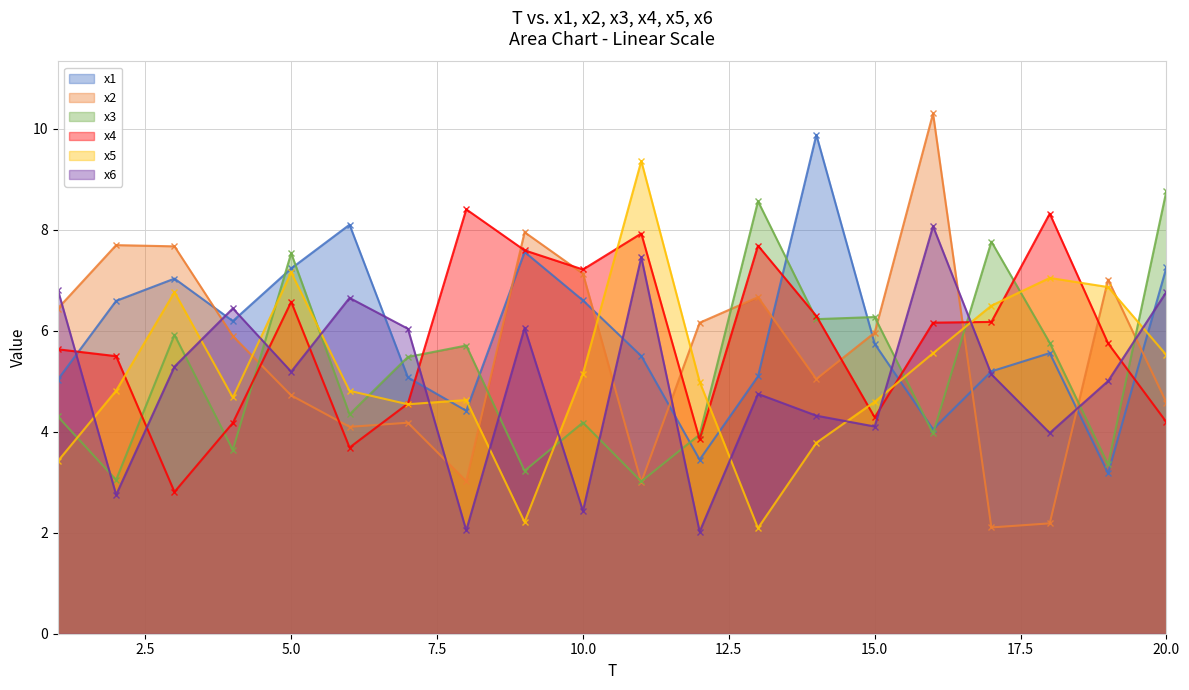

Does the chart display data point markers on the line(s)?

Yes